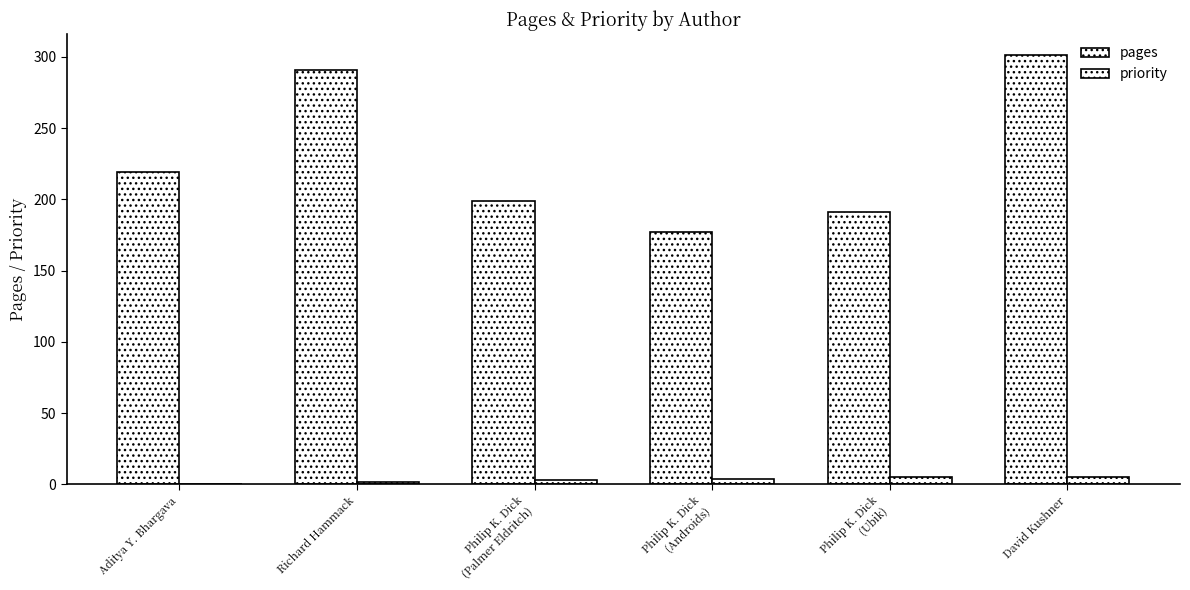

At which category is the sum across all series the highest?

David Kushner